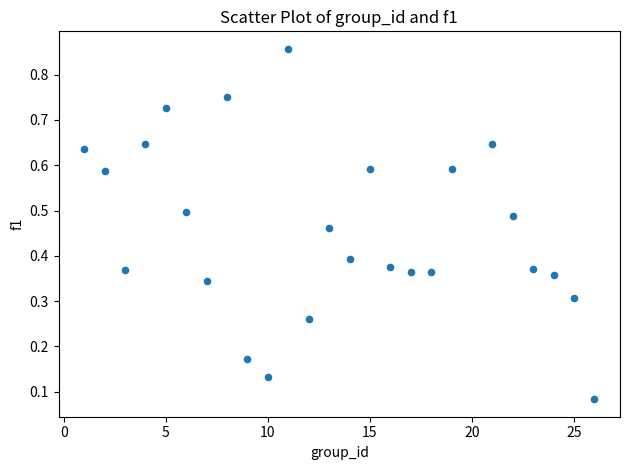

What is the range of X values (max minus min)?

25.0